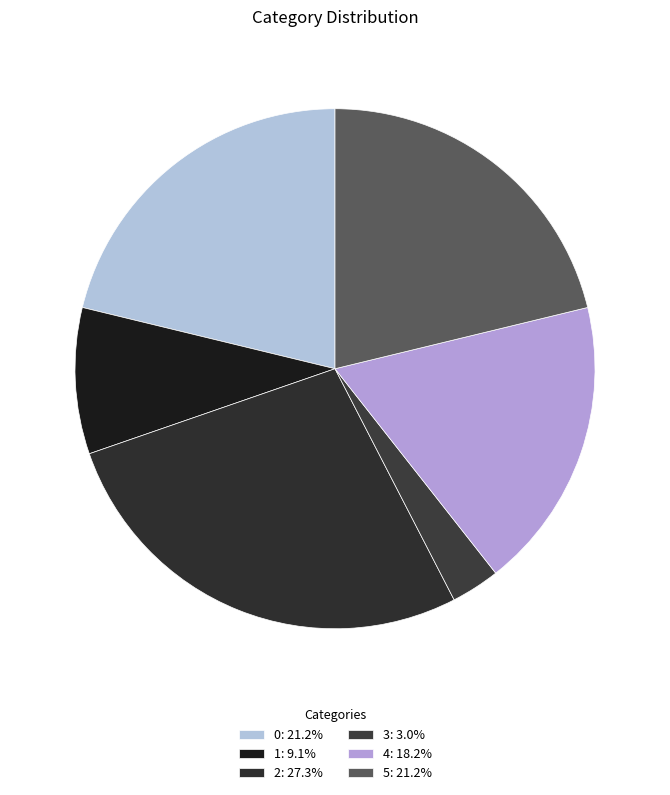

The 2 slice represents 27% of the pie. True or false?

True